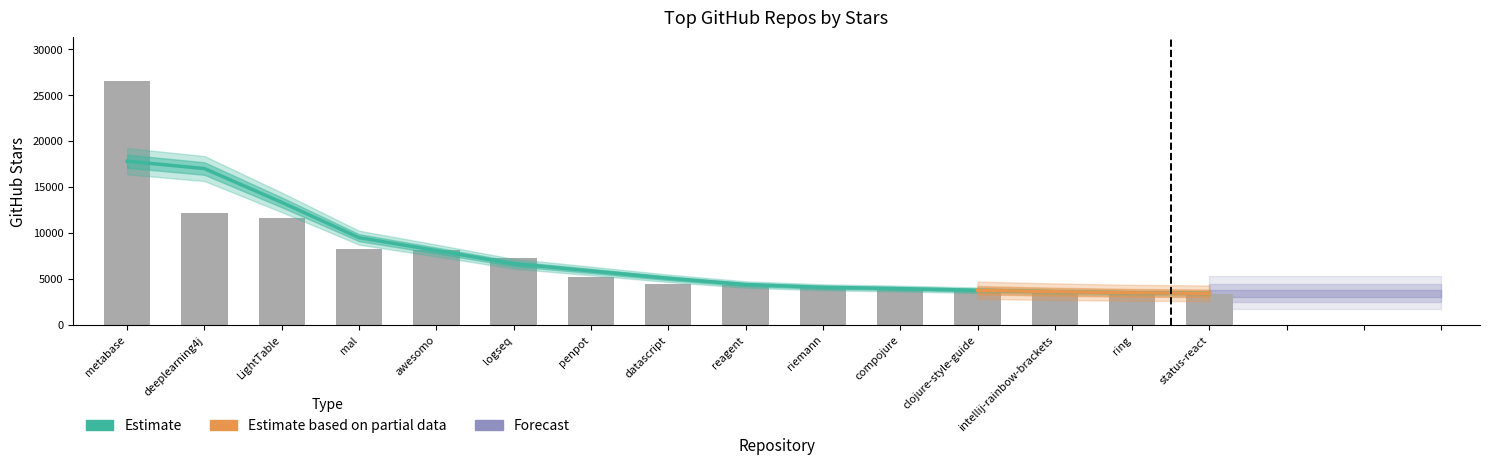

Which has a higher value, riemann or deeplearning4j?

deeplearning4j